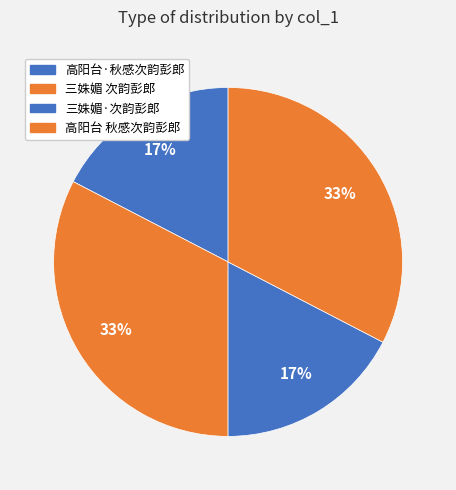

Count the number of slices in the pie.

4